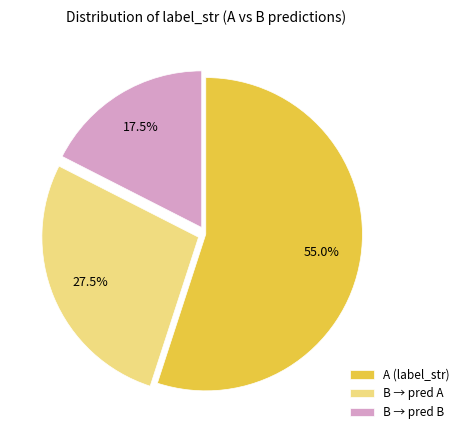

Rank the categories by value from lowest to highest.

B → pred B, B → pred A, A (label_str)